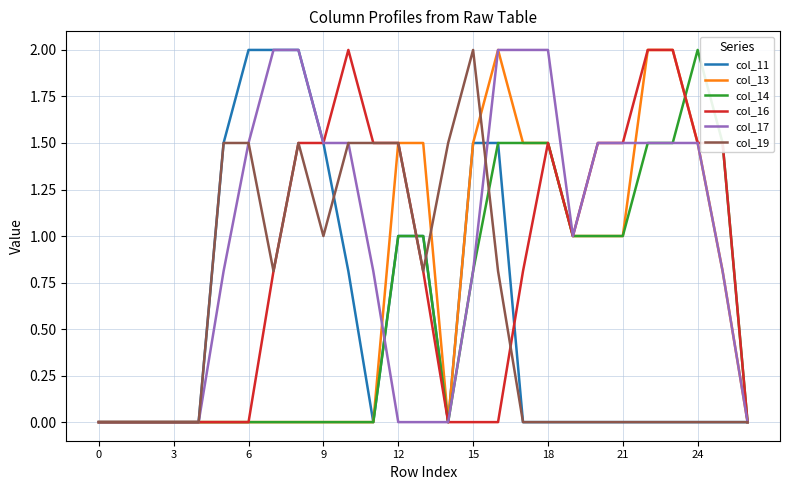

What is the maximum value shown in the chart?

2.0